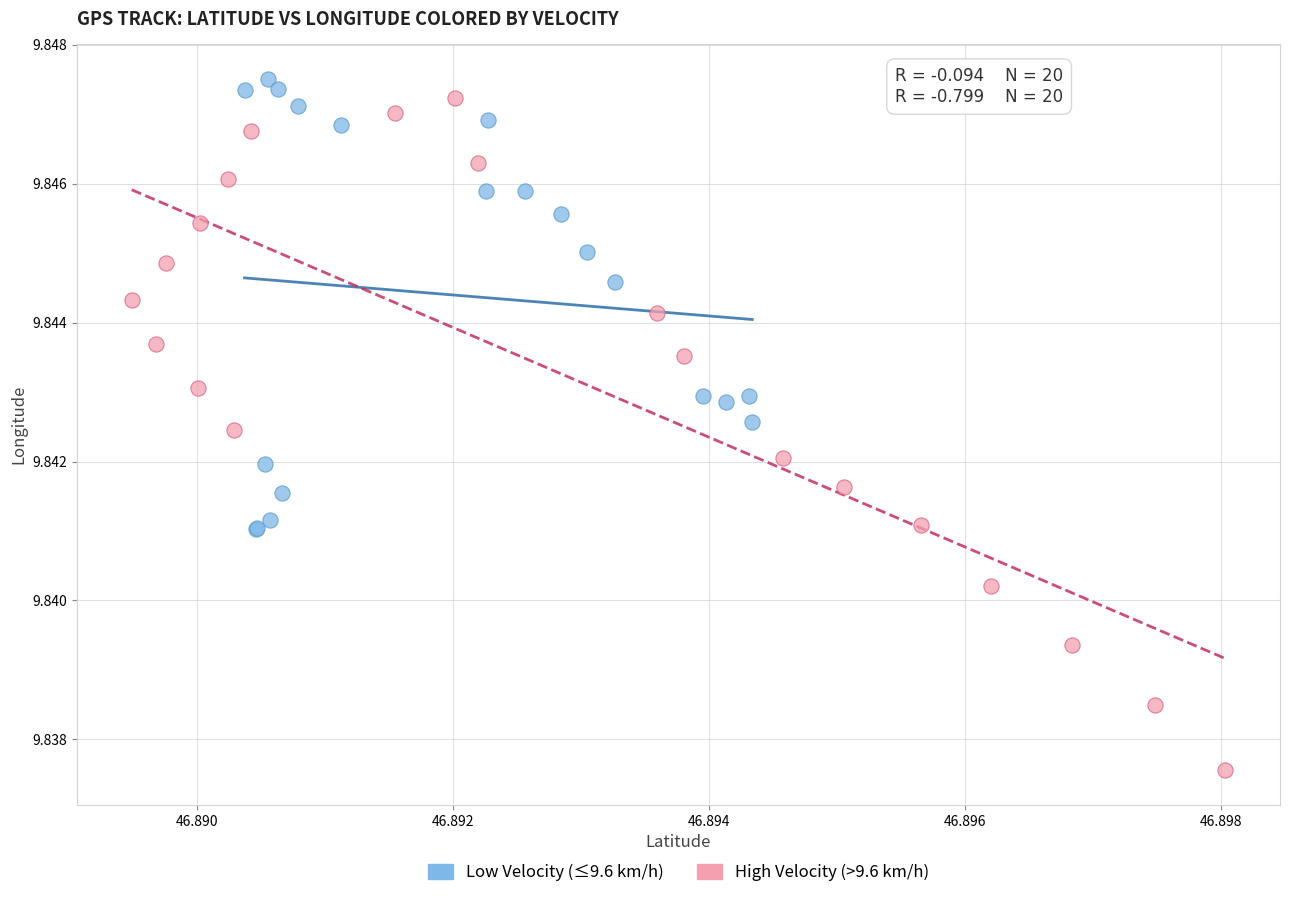

Which series contains the highest Y value?

Low Velocity (≤9.6 km/h)